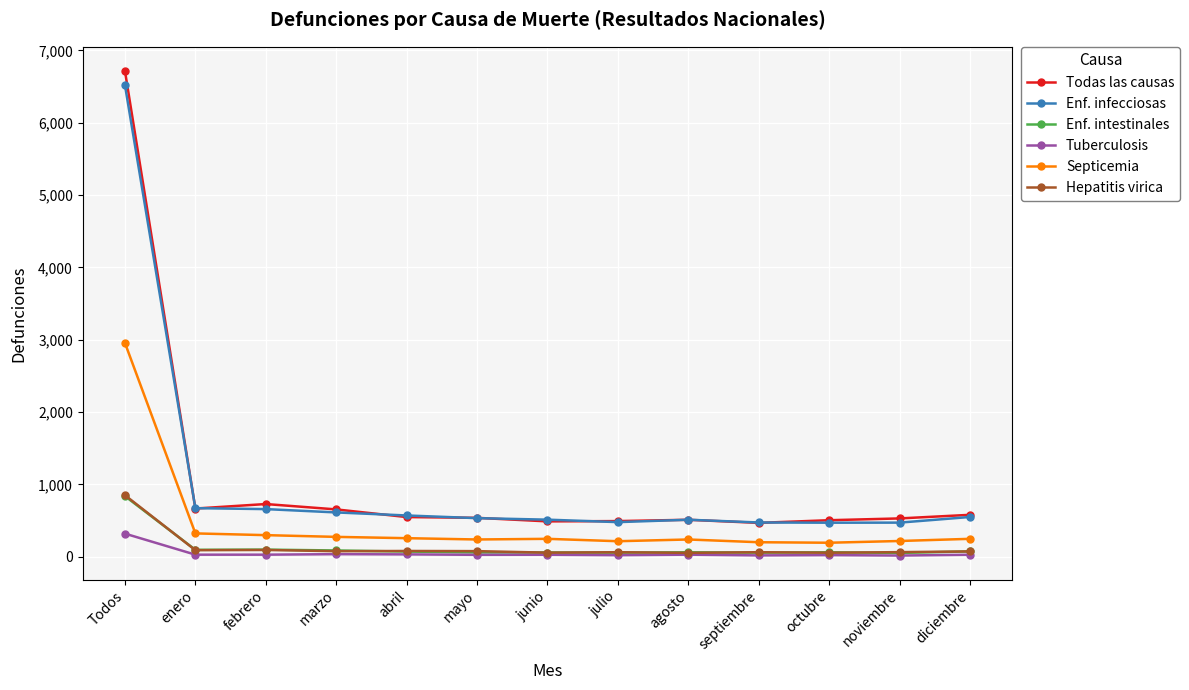

Is this an area chart (filled region under the line)?

No